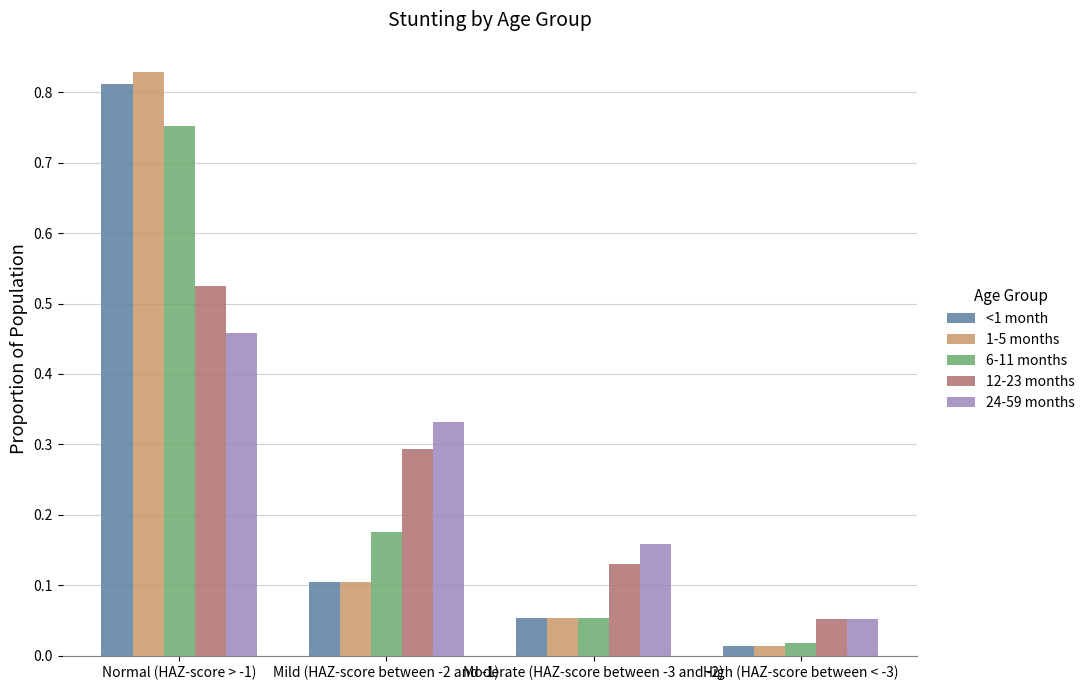

Rank the categories by 1-5 months value from lowest to highest.

High (HAZ-score between < -3), Moderate (HAZ-score between -3 and -2), Mild (HAZ-score between -2 and -1), Normal (HAZ-score > -1)